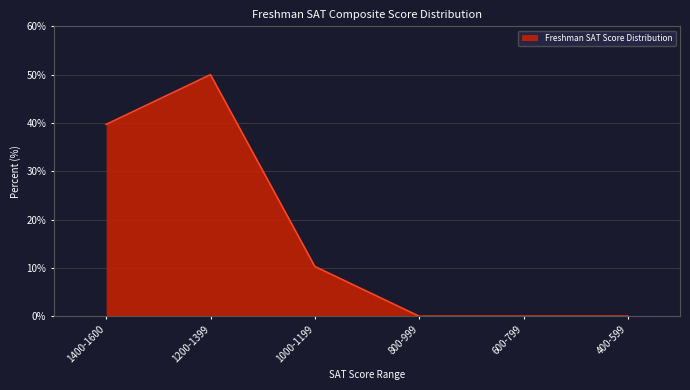

Reading right to left, what are all the values shown in this chart?

400-599=0.0	600-799=0.0	800-999=0.0	1000-1199=10.3	1200-1399=50.0	1400-1600=39.7